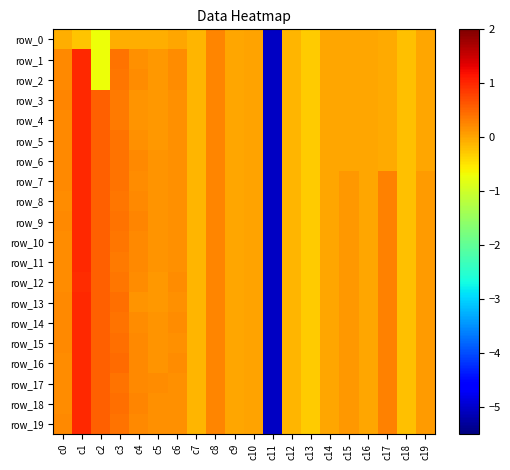

What is the difference between the maximum and minimum values in the row_10 series?

6.0